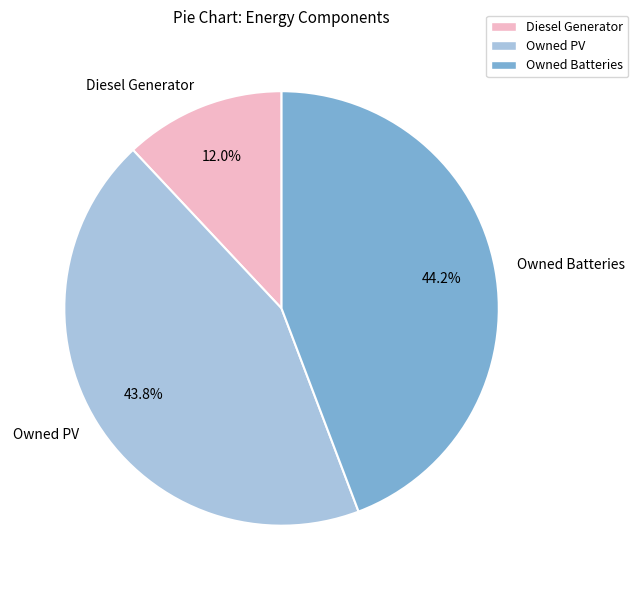

What is the smallest slice in the pie chart?

Diesel Generator